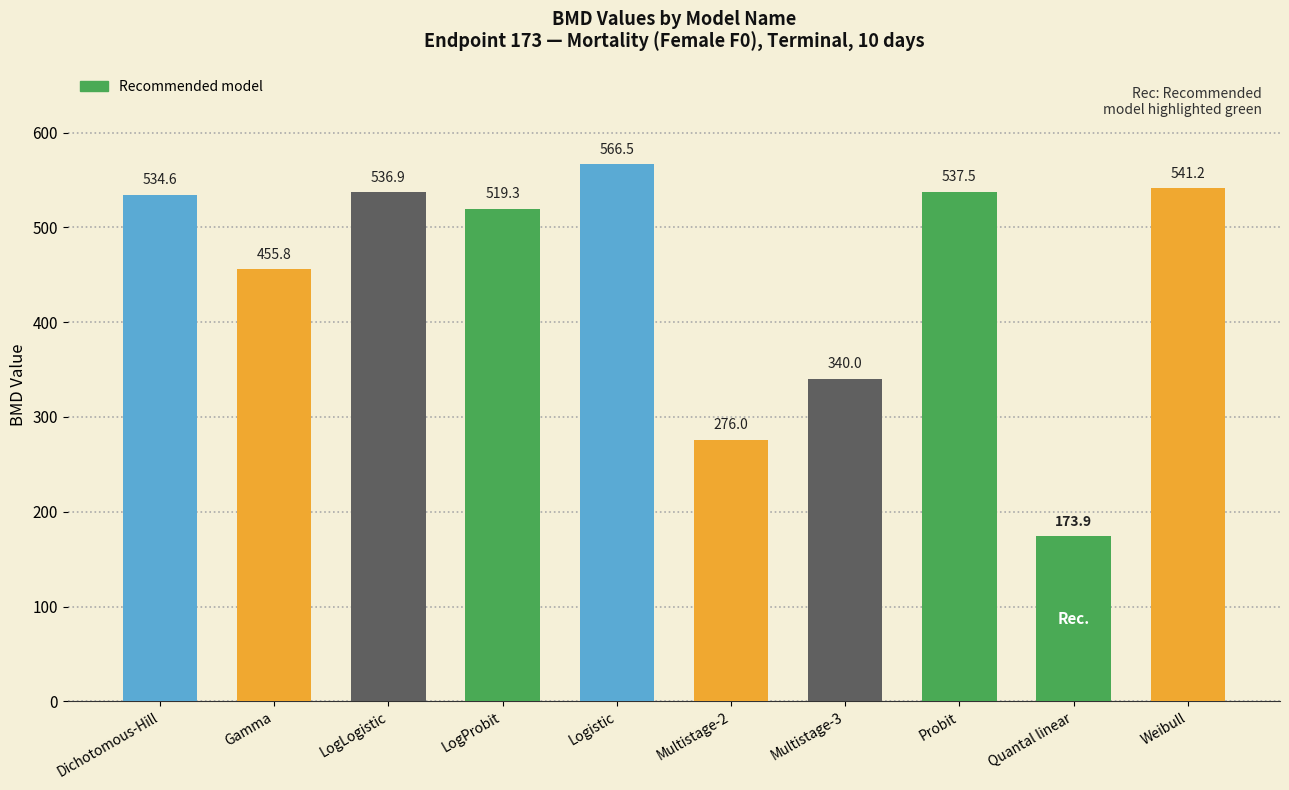

What is the minimum value shown in the chart?

173.9